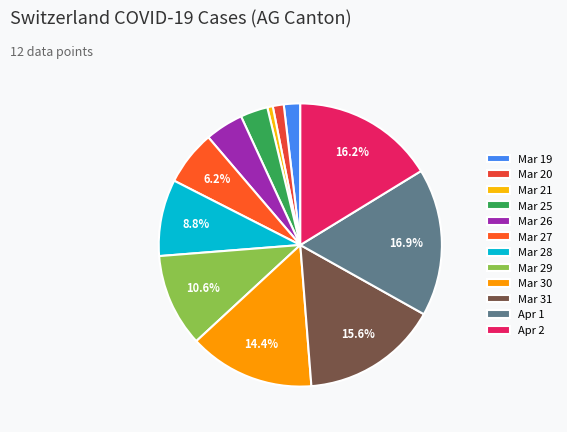

Rank the categories by value from highest to lowest.

Apr 1, Apr 2, Mar 31, Mar 30, Mar 29, Mar 28, Mar 27, Mar 26, Mar 25, Mar 19, Mar 20, Mar 21